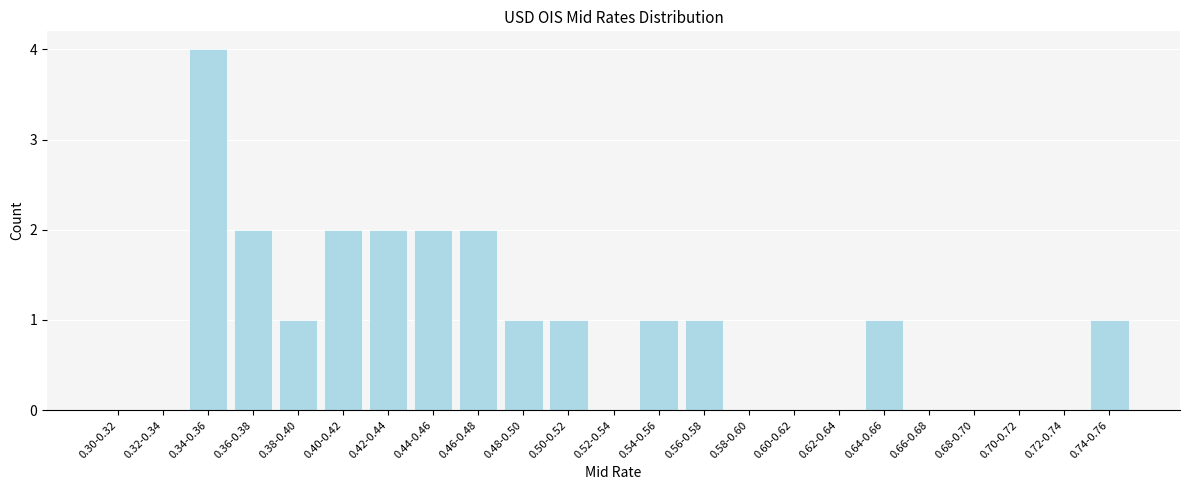

Reading right to left, extract all data points from this chart.

0.74-0.76=1	0.72-0.74=0	0.70-0.72=0	0.68-0.70=0	0.66-0.68=0	0.64-0.66=1	0.62-0.64=0	0.60-0.62=0	0.58-0.60=0	0.56-0.58=1	0.54-0.56=1	0.52-0.54=0	0.50-0.52=1	0.48-0.50=1	0.46-0.48=2	0.44-0.46=2	0.42-0.44=2	0.40-0.42=2	0.38-0.40=1	0.36-0.38=2	0.34-0.36=4	0.32-0.34=0	0.30-0.32=0